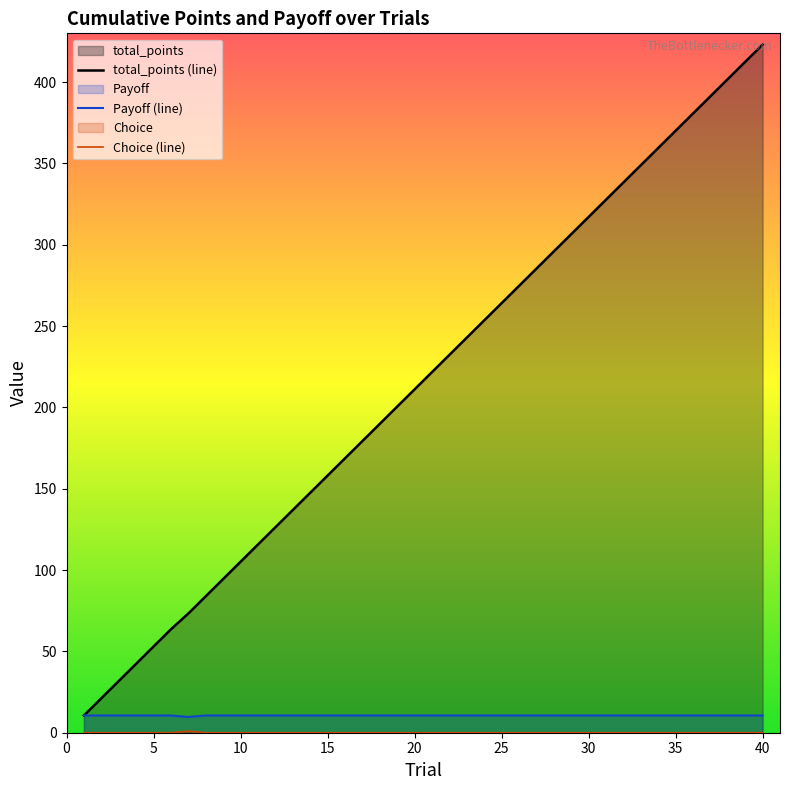

Reading right to left, list all the values displayed in this chart.

total_points: 40=423.1	39=412.5	38=401.9	37=391.3	36=380.7	35=370.1	34=359.5	33=348.9	32=338.3	31=327.7	30=317.1	29=306.5	28=295.9	27=285.3	26=274.7	25=264.1	24=253.5	23=242.9	22=232.3	21=221.7	20=211.1	19=200.5	18=189.9	17=179.3	16=168.7	15=158.1	14=147.5	13=136.9	12=126.3	11=115.7	10=105.1	9=94.5	8=83.9	7=73.3	6=63.6	5=53.0	4=42.4	3=31.8	2=21.2	1=10.6
Payoff: 40=10.6	39=10.6	38=10.6	37=10.6	36=10.6	35=10.6	34=10.6	33=10.6	32=10.6	31=10.6	30=10.6	29=10.6	28=10.6	27=10.6	26=10.6	25=10.6	24=10.6	23=10.6	22=10.6	21=10.6	20=10.6	19=10.6	18=10.6	17=10.6	16=10.6	15=10.6	14=10.6	13=10.6	12=10.6	11=10.6	10=10.6	9=10.6	8=10.6	7=9.7	6=10.6	5=10.6	4=10.6	3=10.6	2=10.6	1=10.6
Choice: 40=0.0	39=0.0	38=0.0	37=0.0	36=0.0	35=0.0	34=0.0	33=0.0	32=0.0	31=0.0	30=0.0	29=0.0	28=0.0	27=0.0	26=0.0	25=0.0	24=0.0	23=0.0	22=0.0	21=0.0	20=0.0	19=0.0	18=0.0	17=0.0	16=0.0	15=0.0	14=0.0	13=0.0	12=0.0	11=0.0	10=0.0	9=0.0	8=0.0	7=1.0	6=0.0	5=0.0	4=0.0	3=0.0	2=0.0	1=0.0